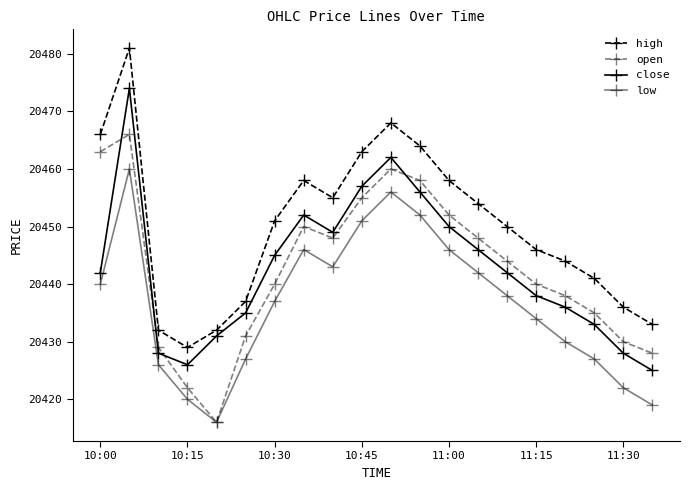

Which series has the largest range (max minus min)?

high